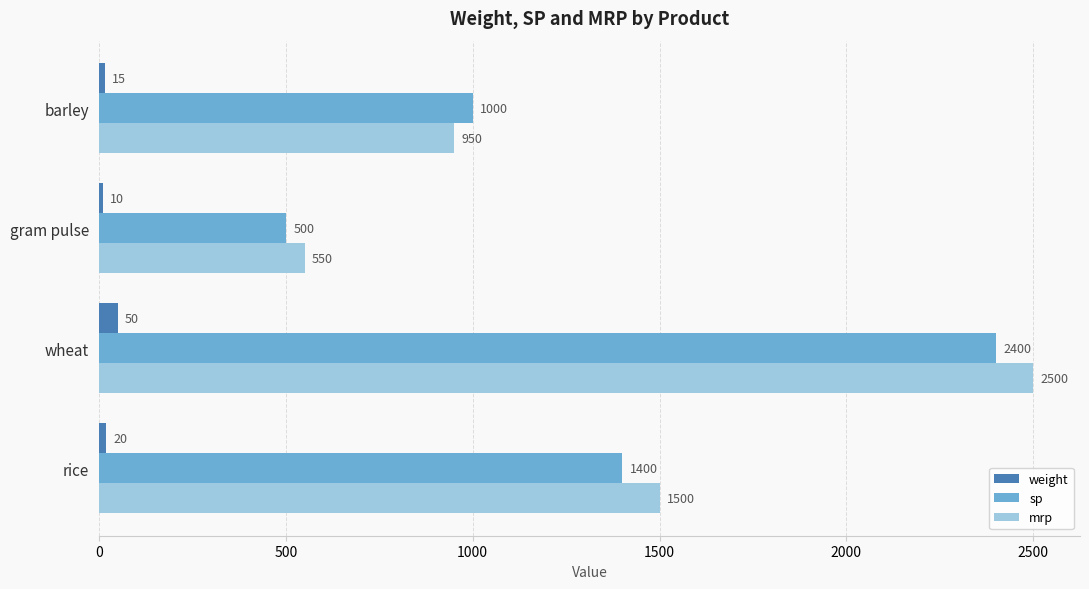

Count the mrp values in the range 950 to 2500.

3